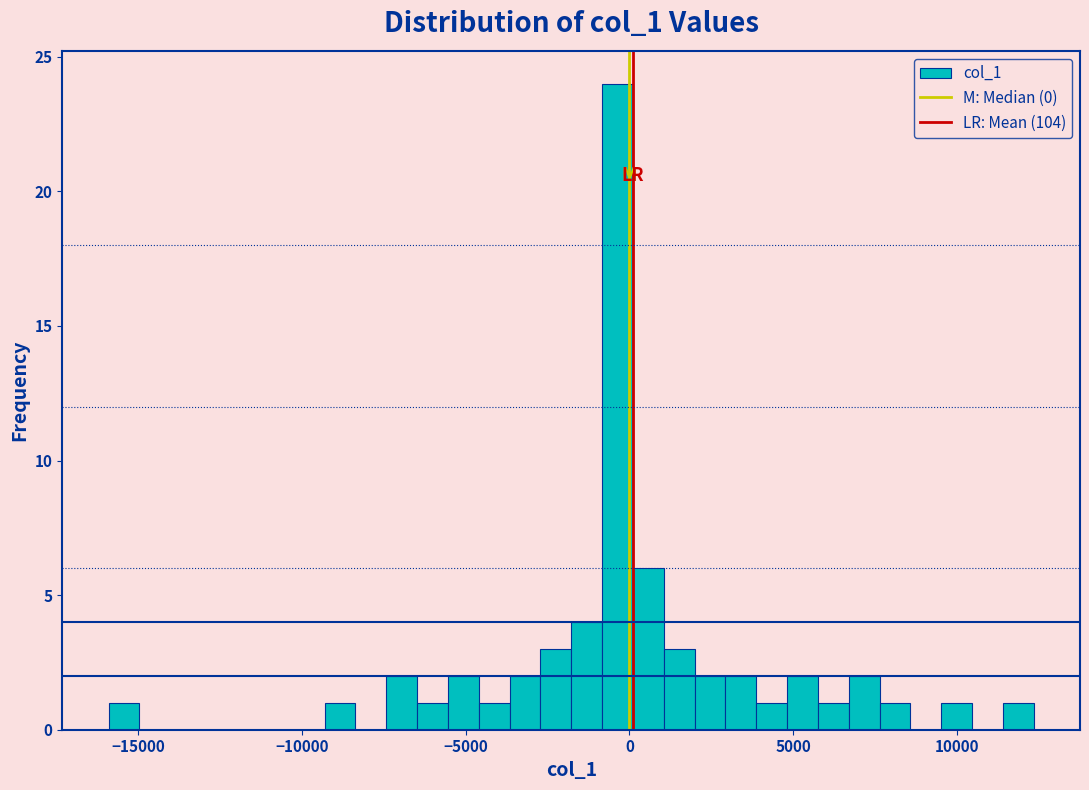

Around what value on the x-axis is the tallest bar? Give the approximate position of its centre, as read against the axis.

-500